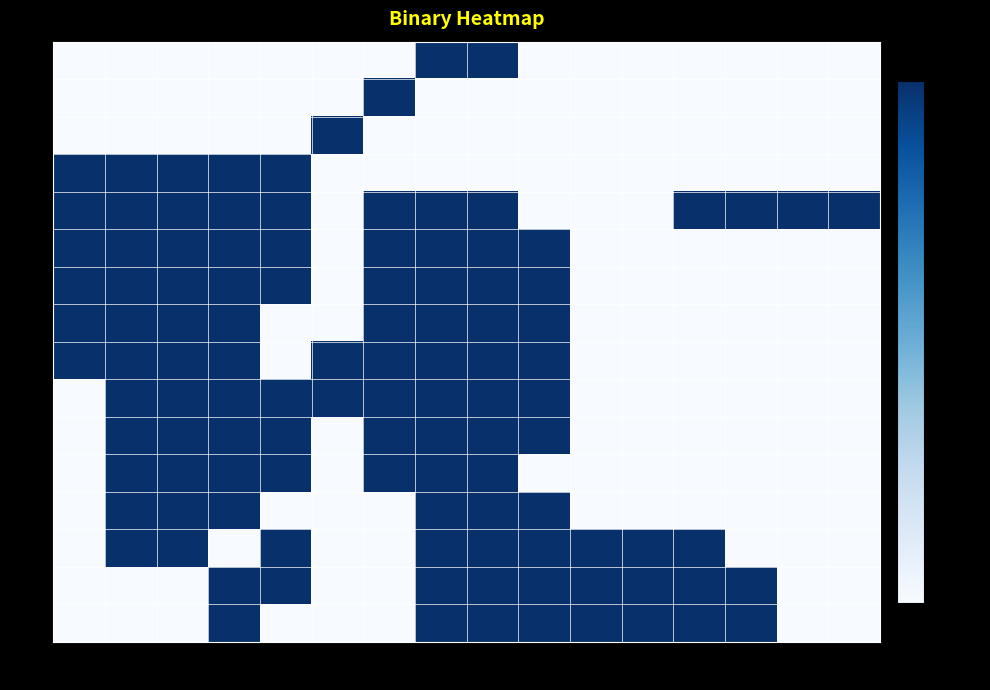

Which label corresponds to the largest value in the chart?

col_7